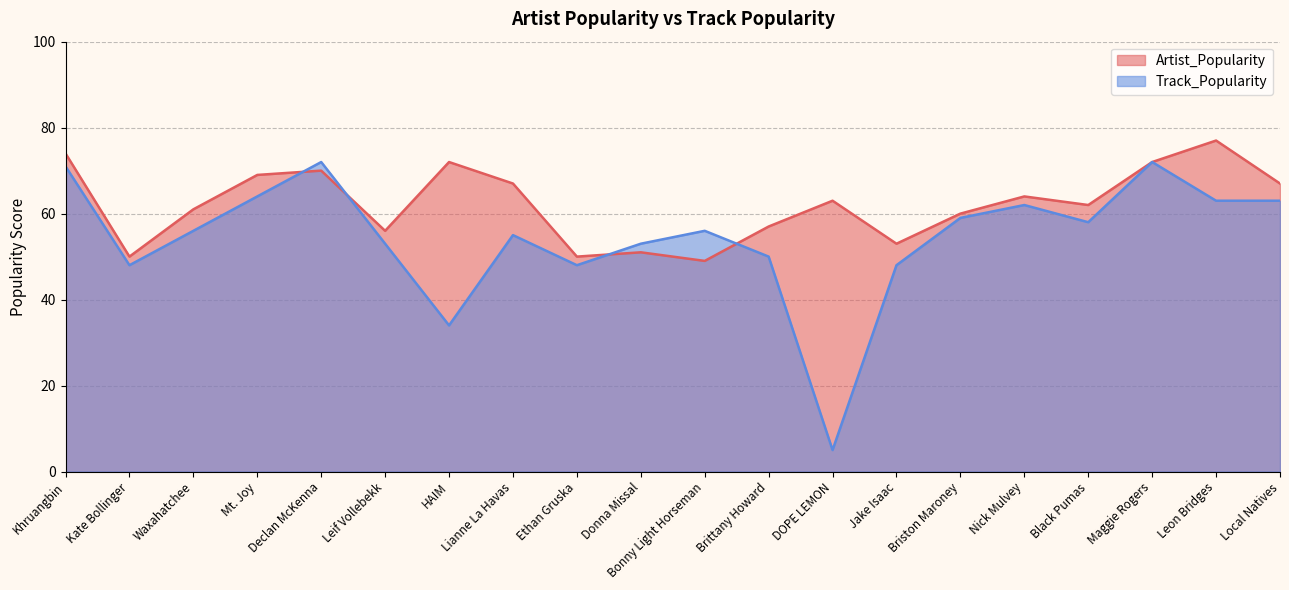

The Artist_Popularity series shows 20 at Maggie Rogers. True or false?

False